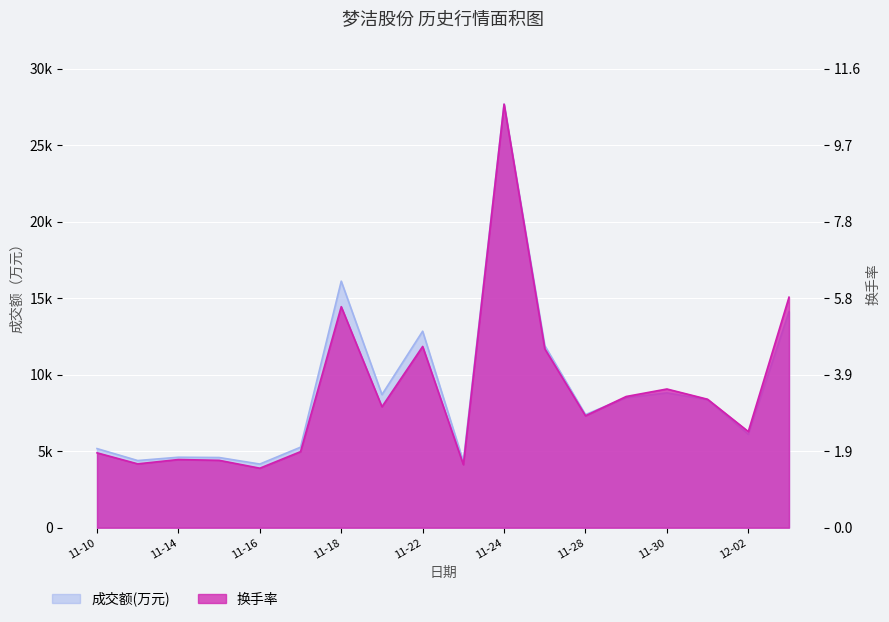

At which category does 换手率 reach its first local peak?

11-14